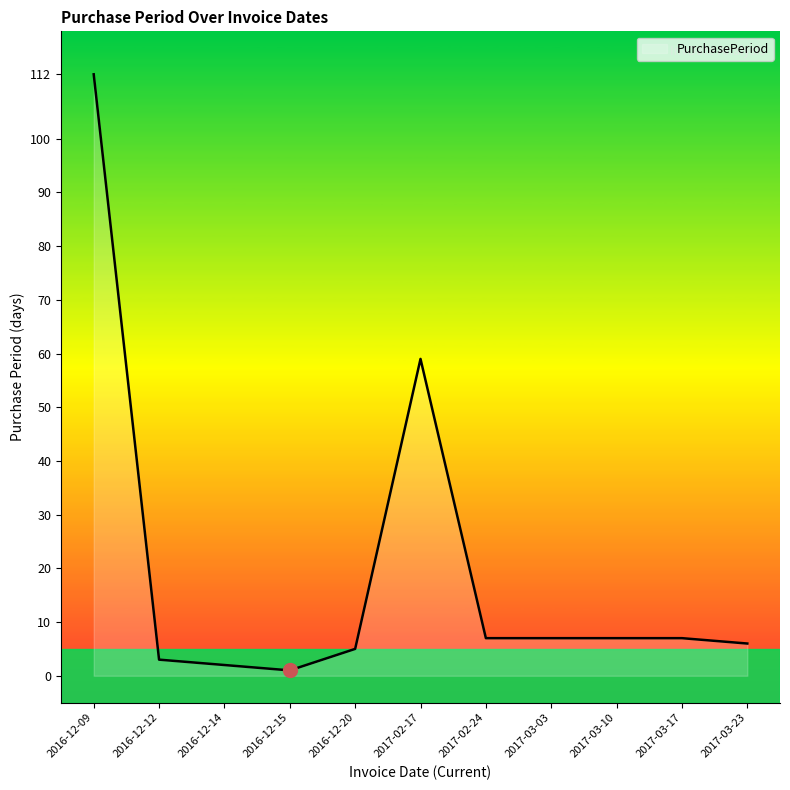

What is the greatest value displayed?

112